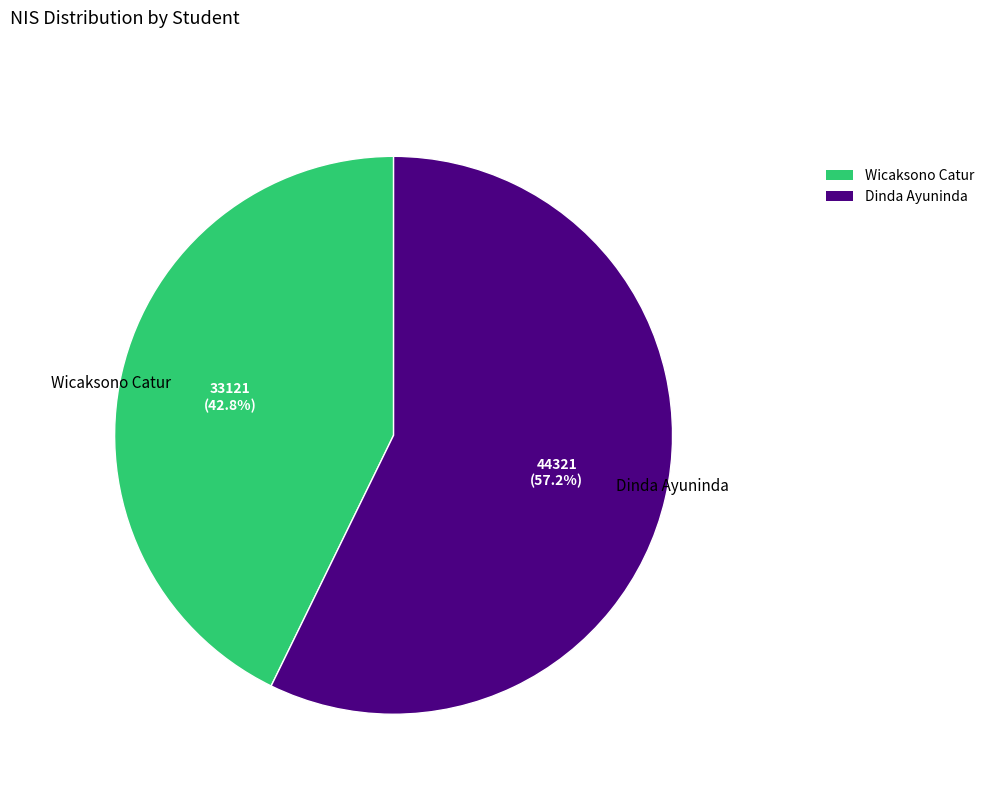

The Wicaksono Catur slice represents 43% of the pie. True or false?

True